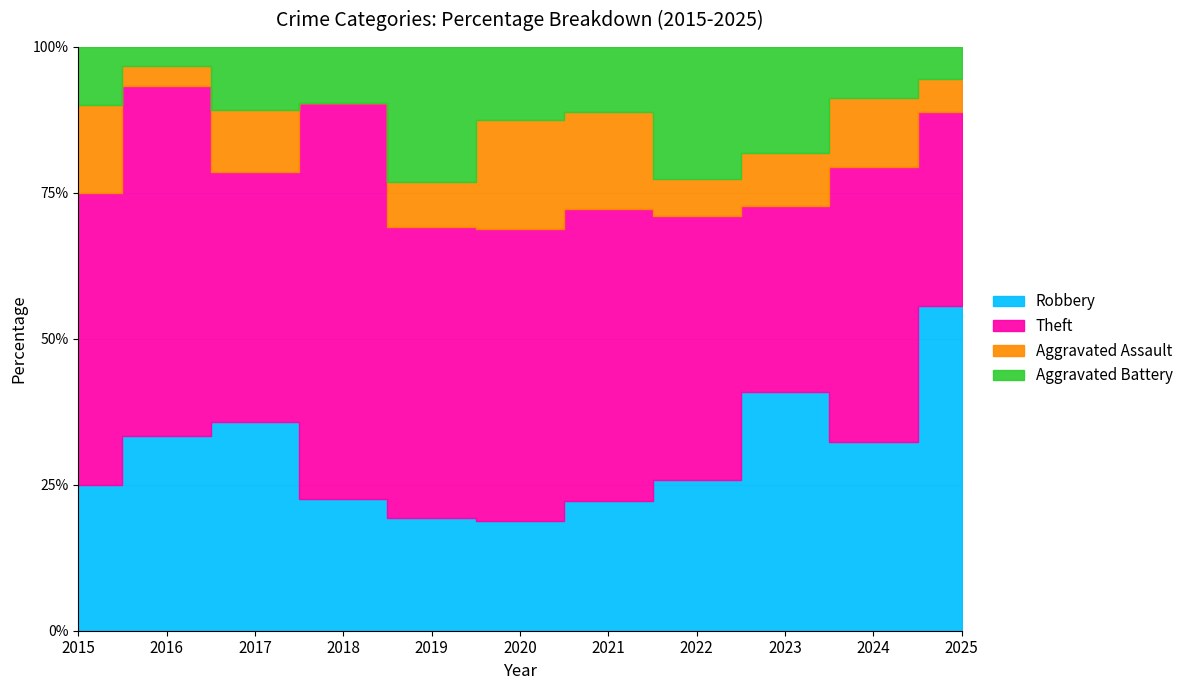

Which series has the largest total across all categories?

Theft